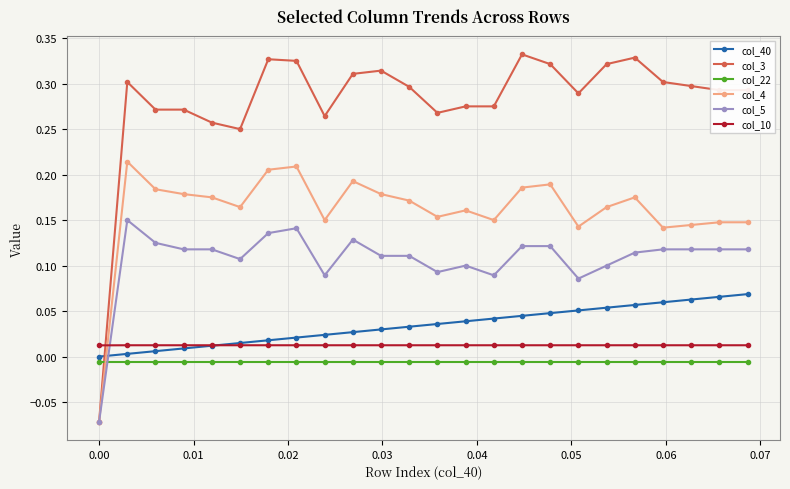

Which series has the largest range (max minus min)?

col_3